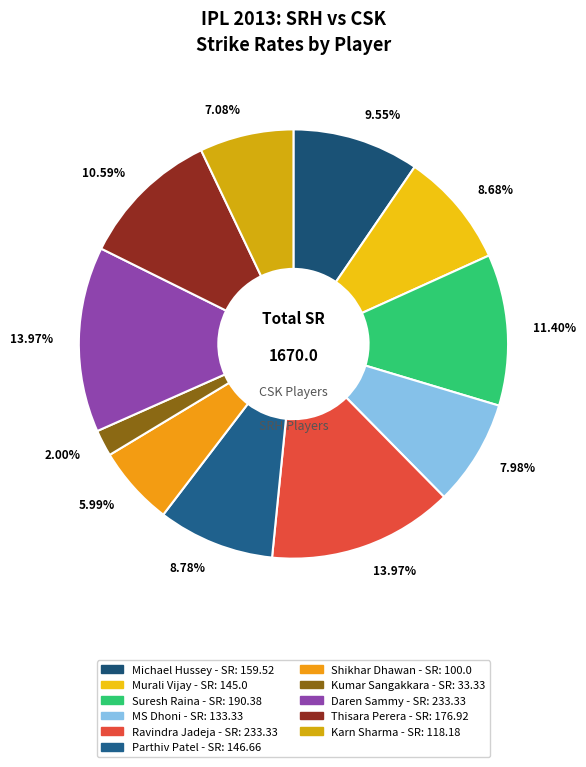

Between Karn Sharma and Daren Sammy, which is larger?

Daren Sammy